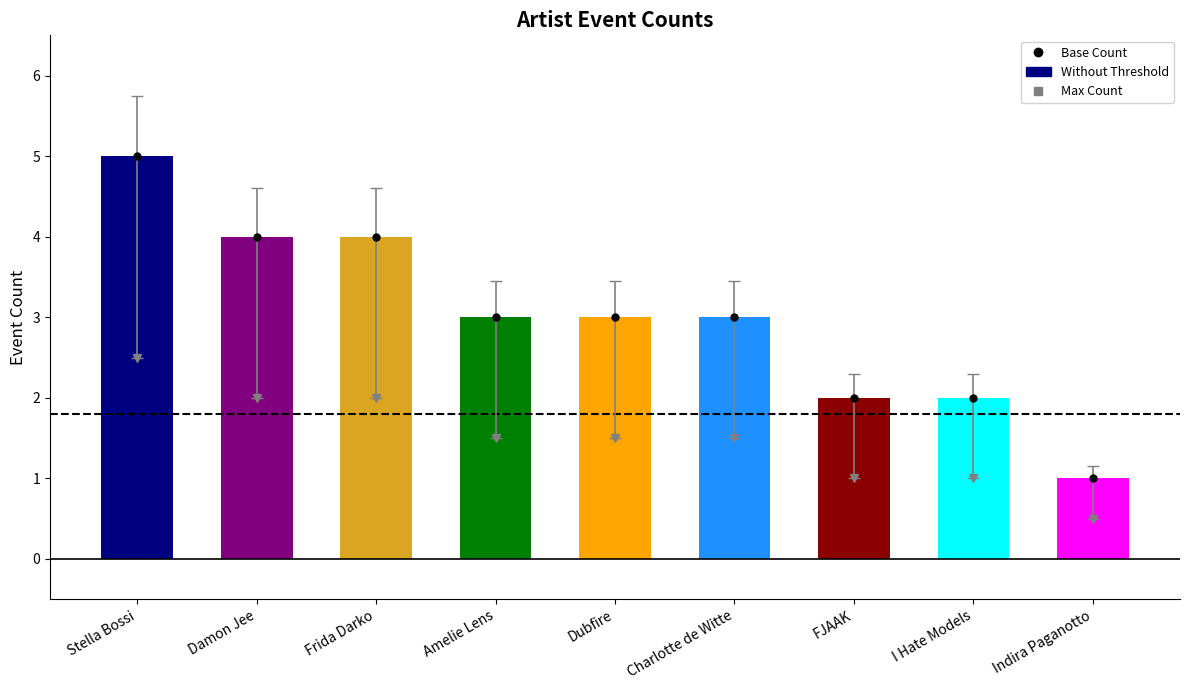

What is the label of the 5th bar from the left?

Dubfire